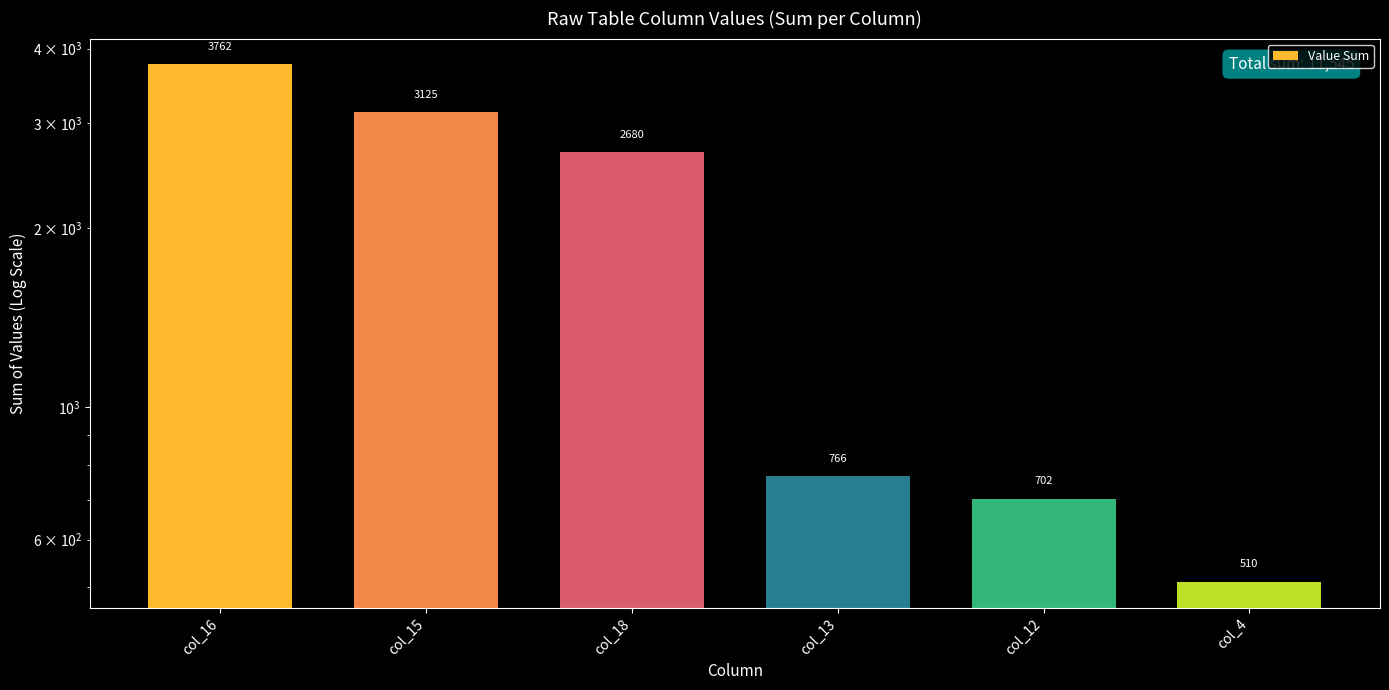

The value at col_4 is 160. True or false?

False